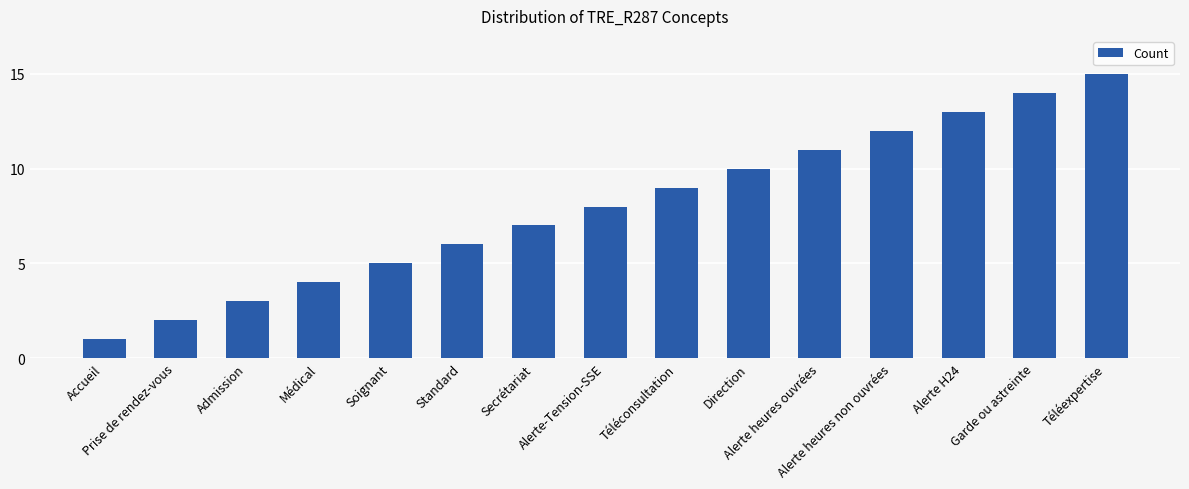

Rank the categories by value from lowest to highest.

Accueil, Prise de rendez-vous, Admission, Médical, Soignant, Standard, Secrétariat, Alerte-Tension-SSE, Téléconsultation, Direction, Alerte heures ouvrées, Alerte heures non ouvrées, Alerte H24, Garde ou astreinte, Téléexpertise